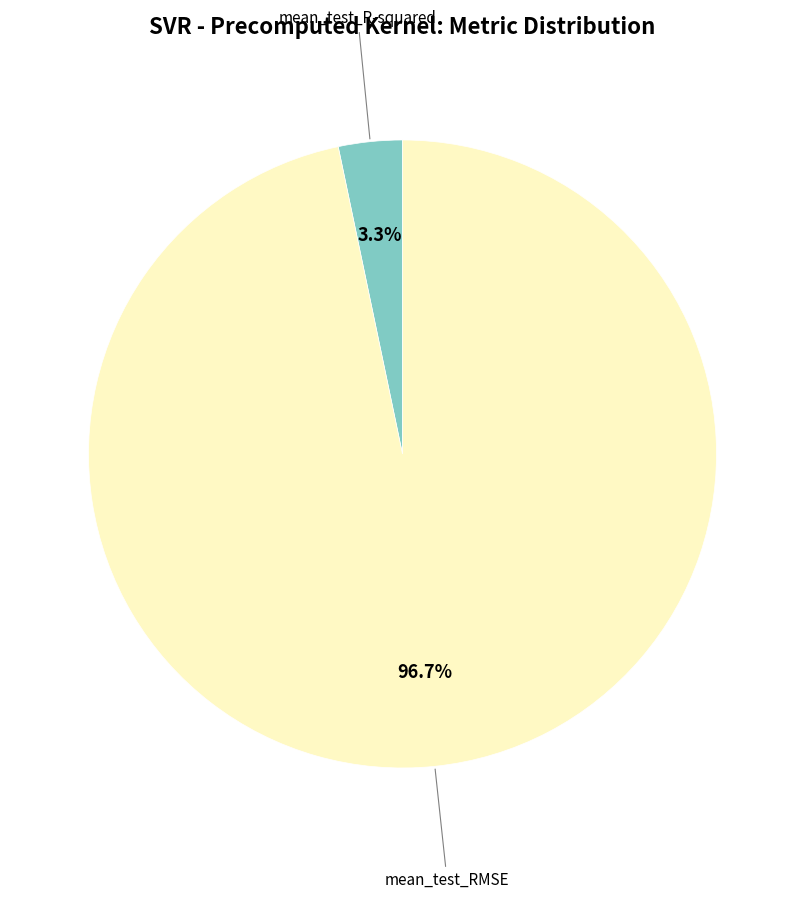

What percentage is the mean_test_R-squared slice, to the nearest percent?

3%